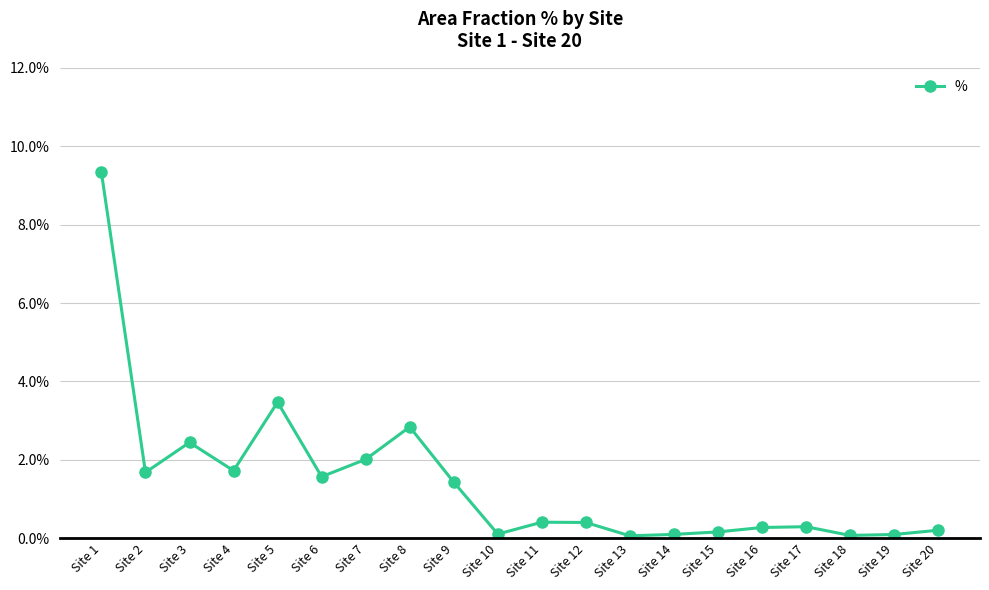

Does the chart have visible grid lines?

Yes